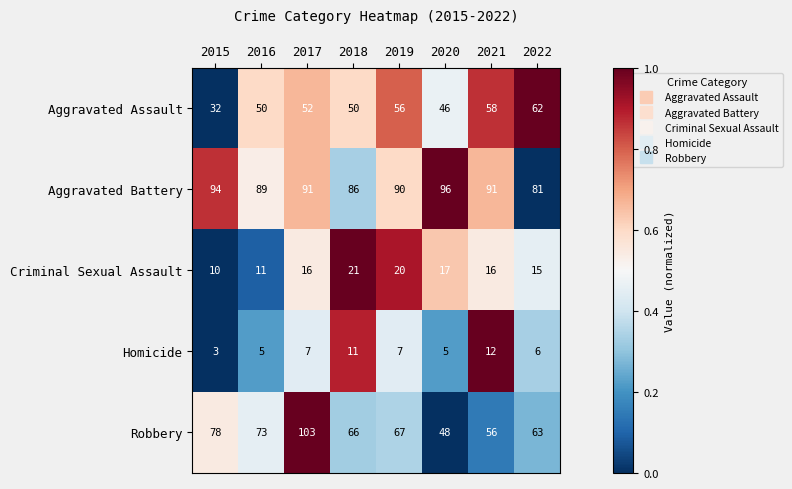

What is the average value of the Aggravated Battery series?

90